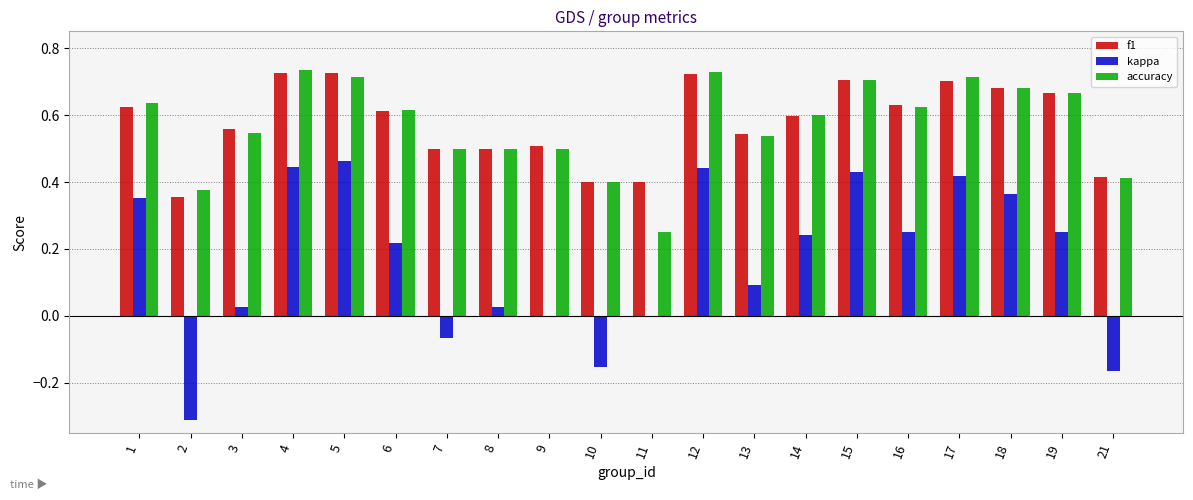

Is the value of kappa at 21 greater than the value of accuracy at 15?

No